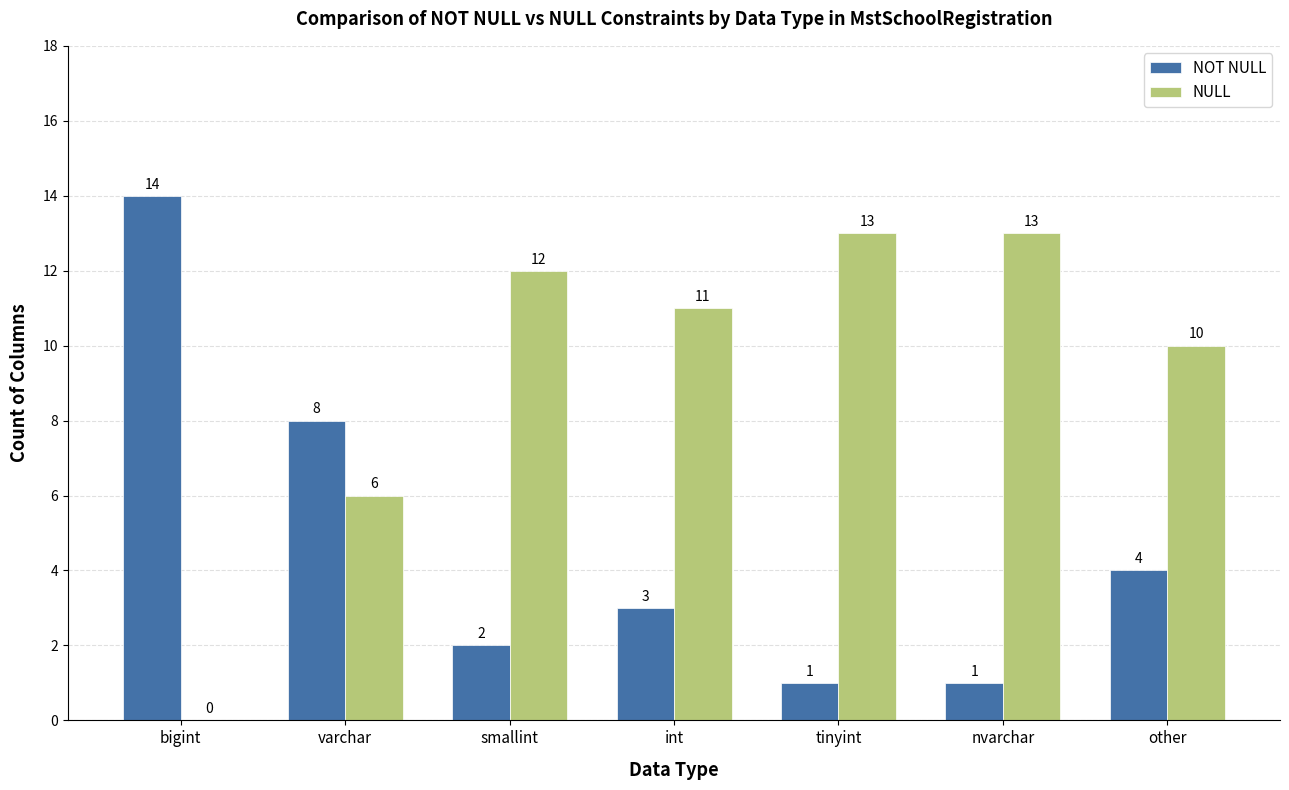

What is the greatest value displayed?

14